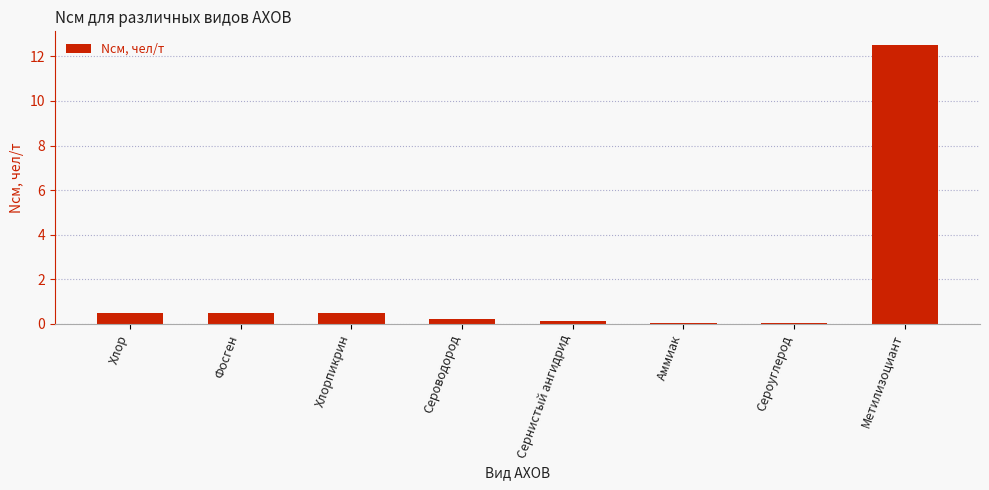

Is it true that the value at Сероуглерод is 0.0?

True